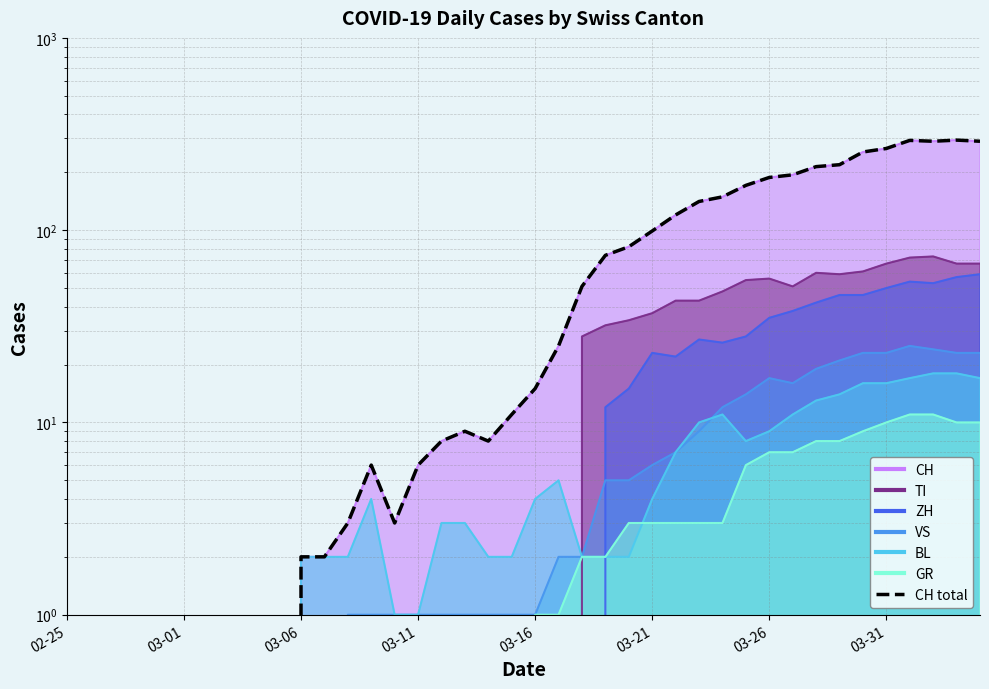

What is the difference between the second highest and minimum values?

293